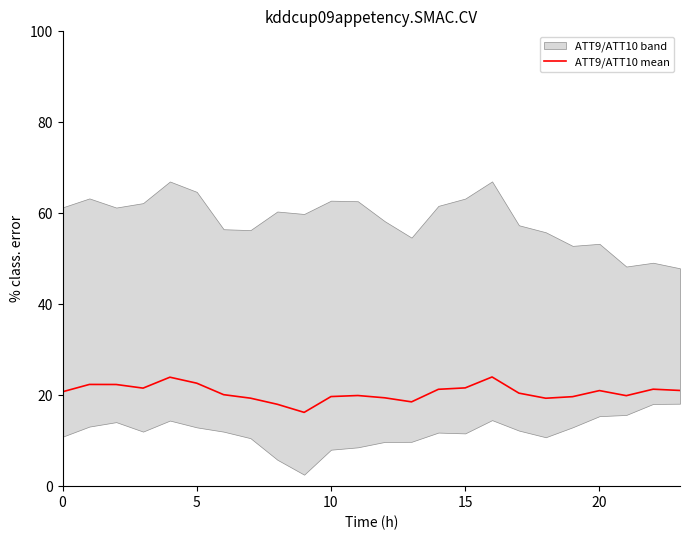

How many interior local peaks (higher than both neighbors) does the data have?

6